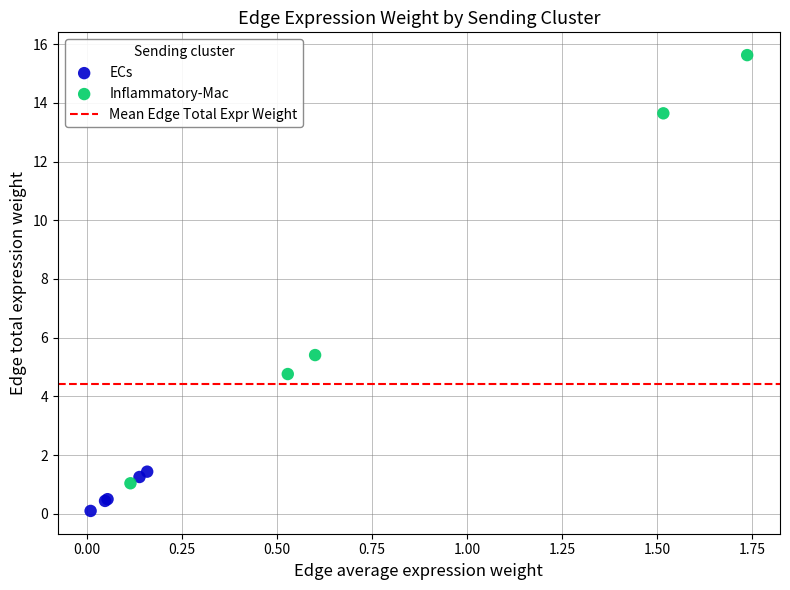

Which series reaches the minimum Y coordinate?

ECs